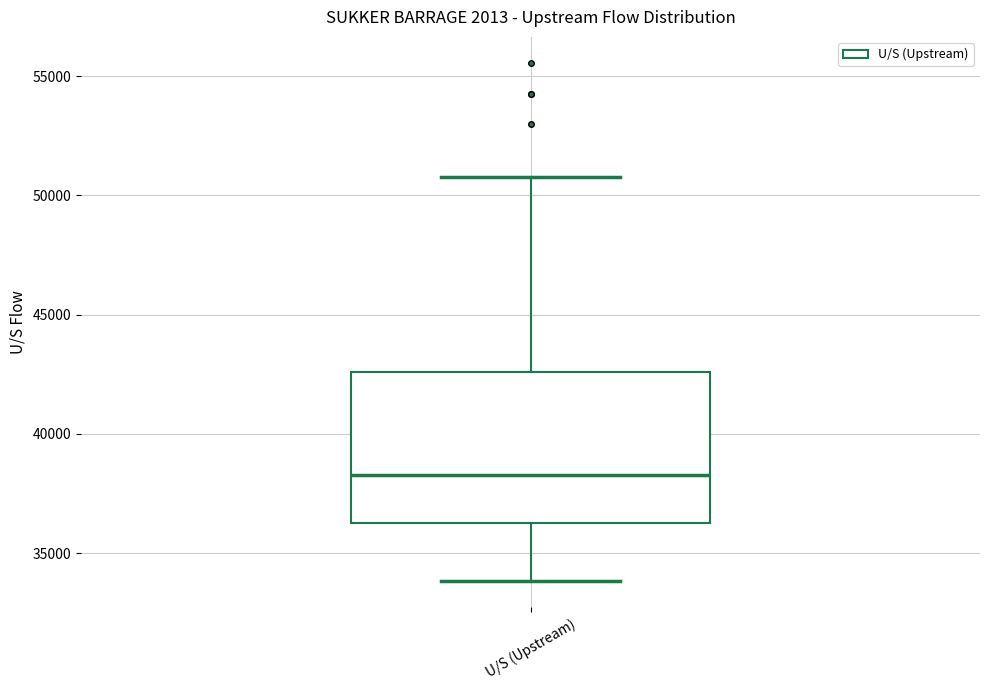

Transcribe this box plot: give where the median line is, the range the box spans, and where the two whiskers end, as read against the y-axis. The values are not printed on the chart, so give them approximately, as read against the axis.

median 38500, box 36500 to 42500, whiskers 34000 to 51000